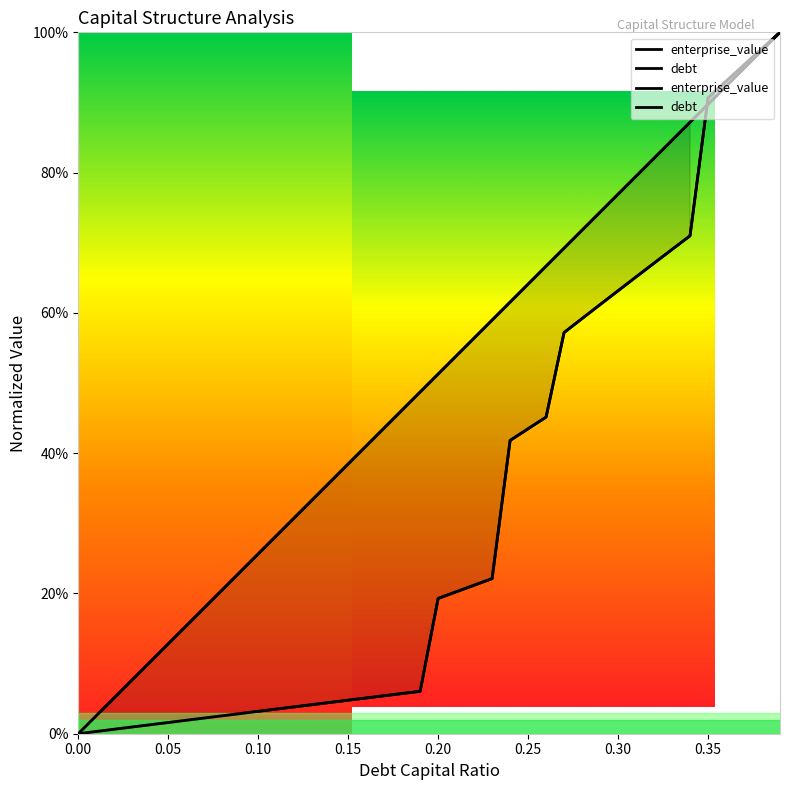

How many positive values does the enterprise_value series have?

39